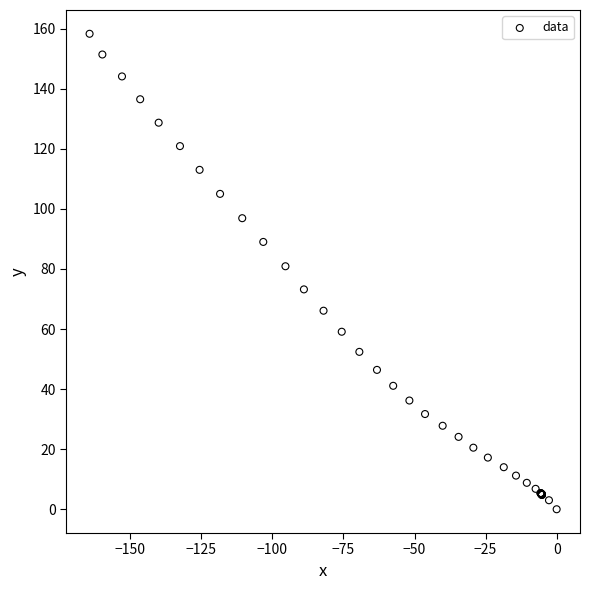

What Y value in the scatter plot is closest to 79?

80.9